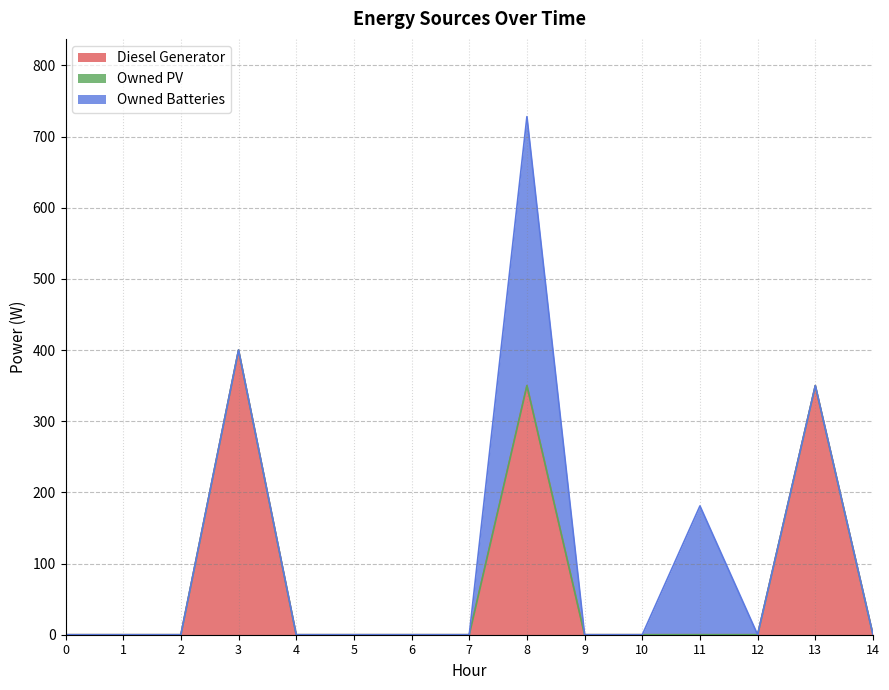

Reading right to left, what are all the values shown in this chart?

Diesel Generator: 14=0	13=350	12=0	11=0	10=0	9=0	8=350	7=0	6=0	5=0	4=0	3=400	2=0	1=0	0=0
Owned PV: 14=0	13=0	12=0	11=0	10=0	9=0	8=0	7=0	6=0	5=0	4=0	3=0	2=0	1=0	0=0
Owned Batteries: 14=0	13=0	12=0	11=181	10=0	9=0	8=378	7=0	6=0	5=0	4=0	3=0	2=0	1=0	0=0